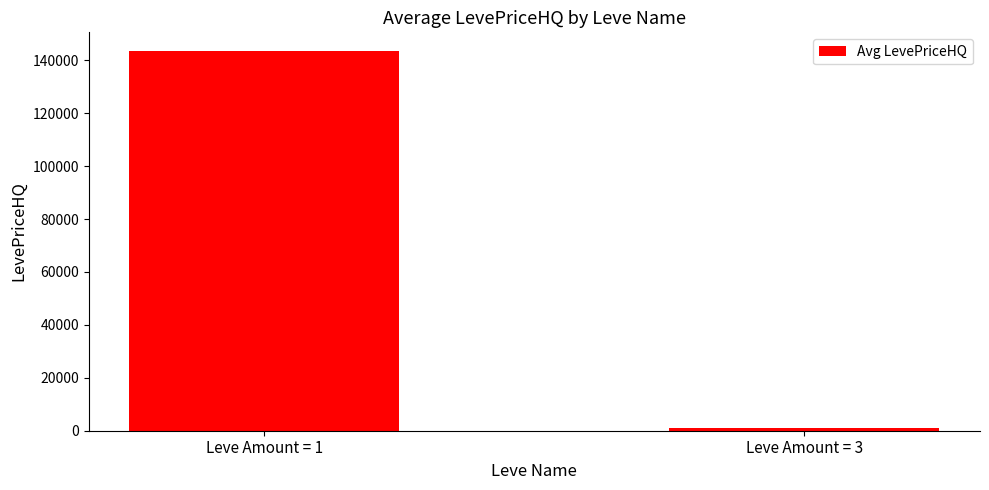

What is the value of the 1st bar from the left?

143413.9